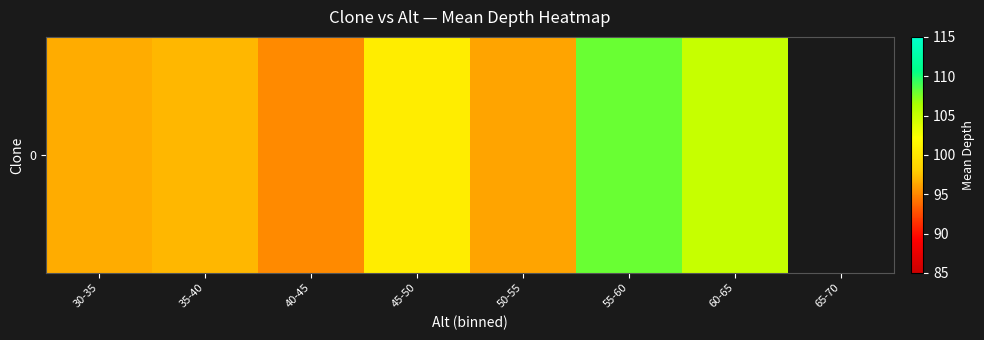

At which label is the value closest to 101?

45-50